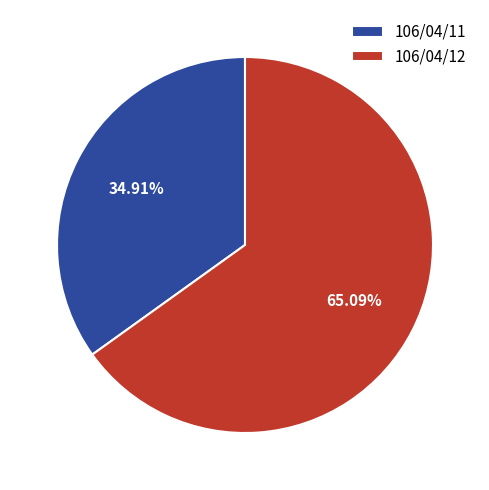

What is the ratio of the value at 106/04/12 to the value at 106/04/11?

1.9